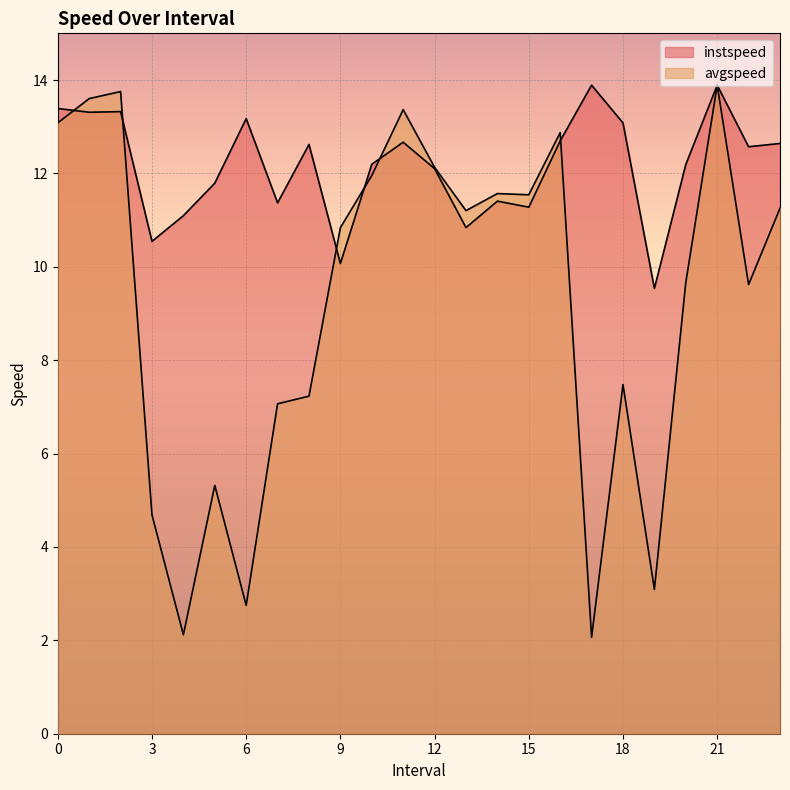

List the series in order of their overall mean, lowest first.

avgspeed, instspeed